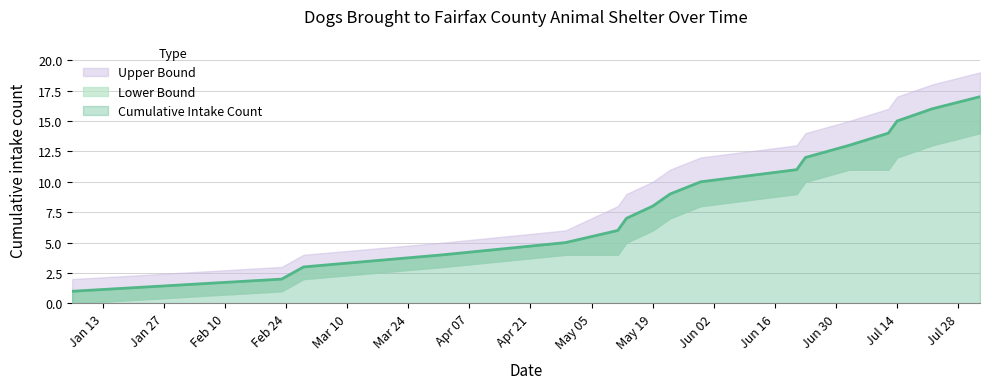

At 2023-01-06, list the series in order from smallest to largest.

Lower Bound, Cumulative Intake Count, Upper Bound